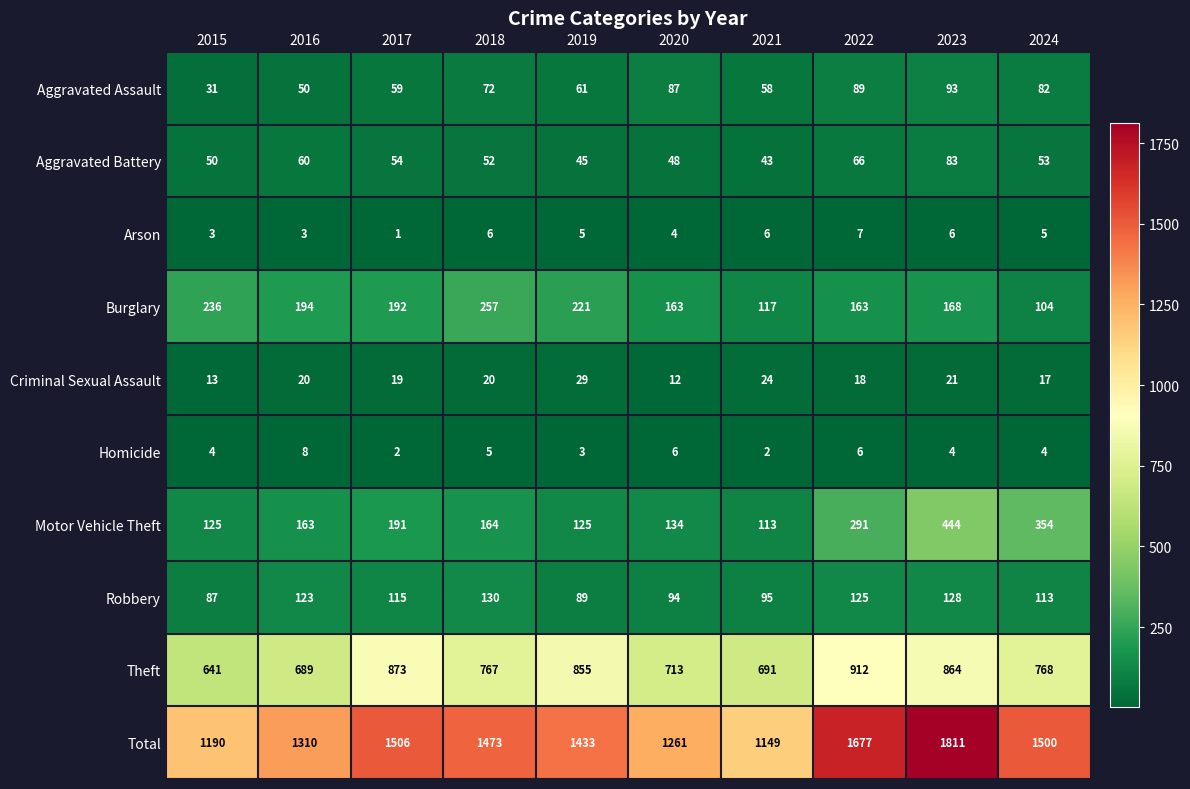

Which label corresponds to the smallest value in the chart?

2017